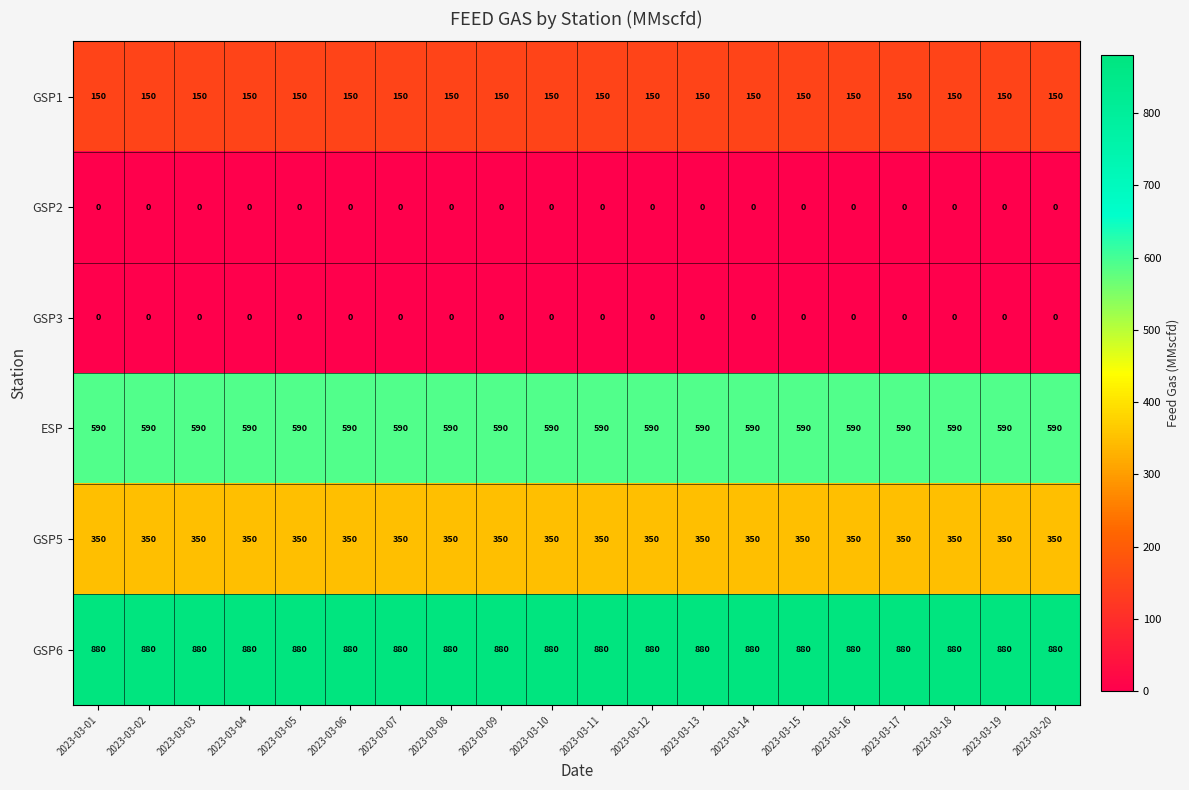

The GSP6 series shows 880 at 2023-03-07. True or false?

True